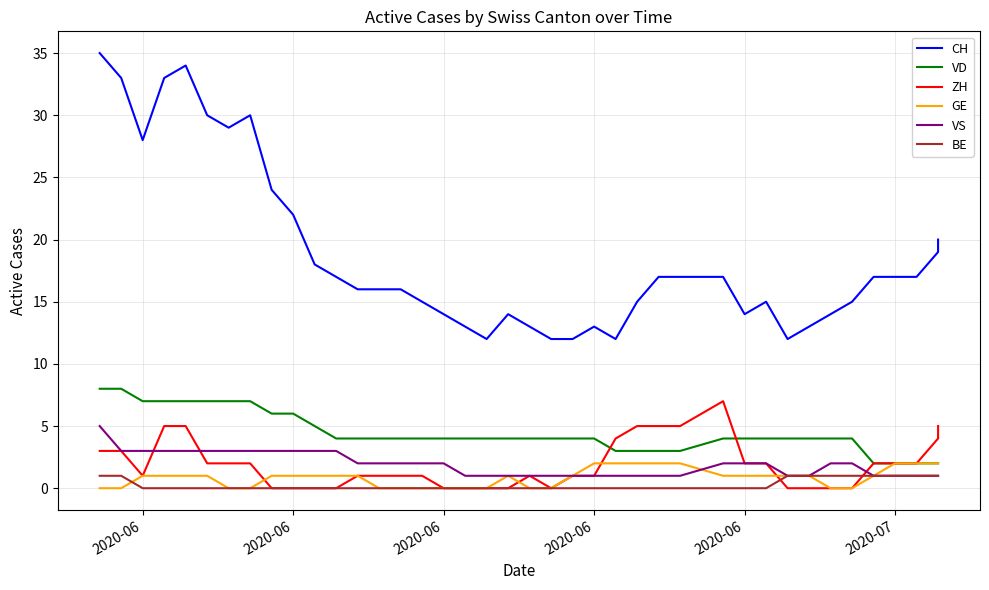

True or false: VD and VS cross at least once.

False